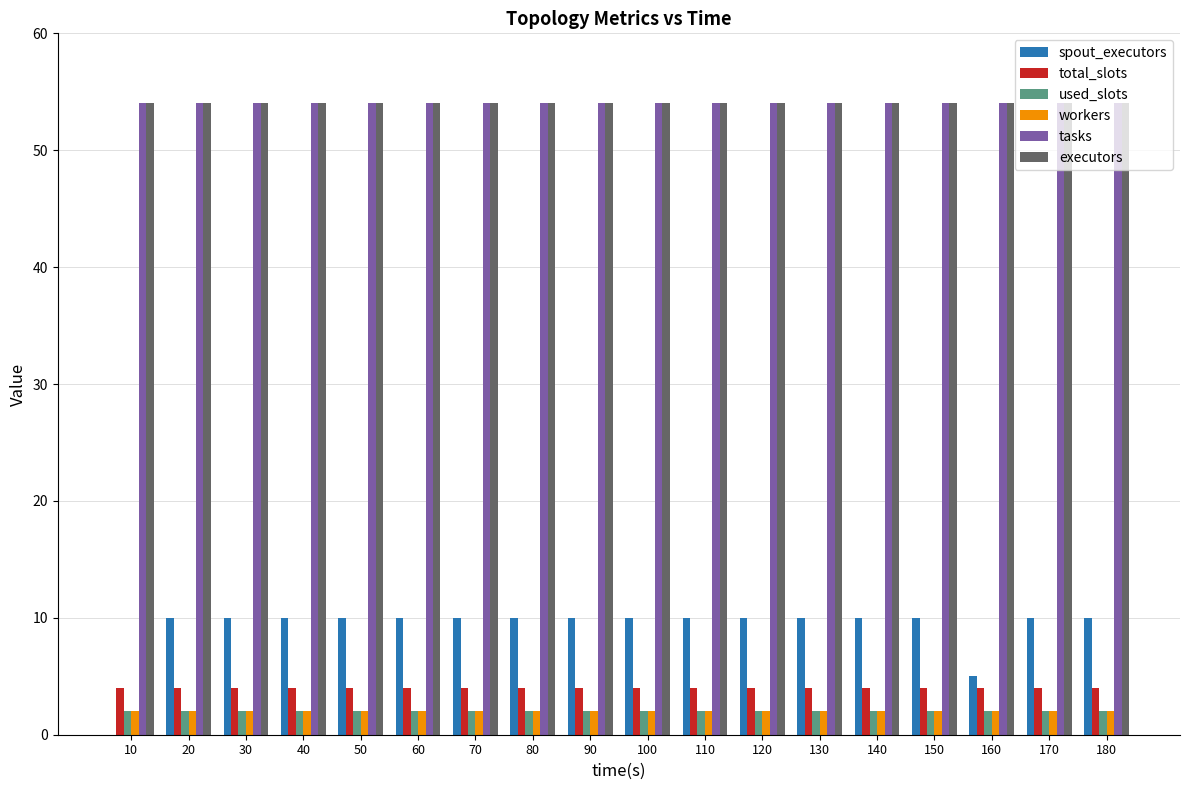

The executors series shows 35 at 60. True or false?

False